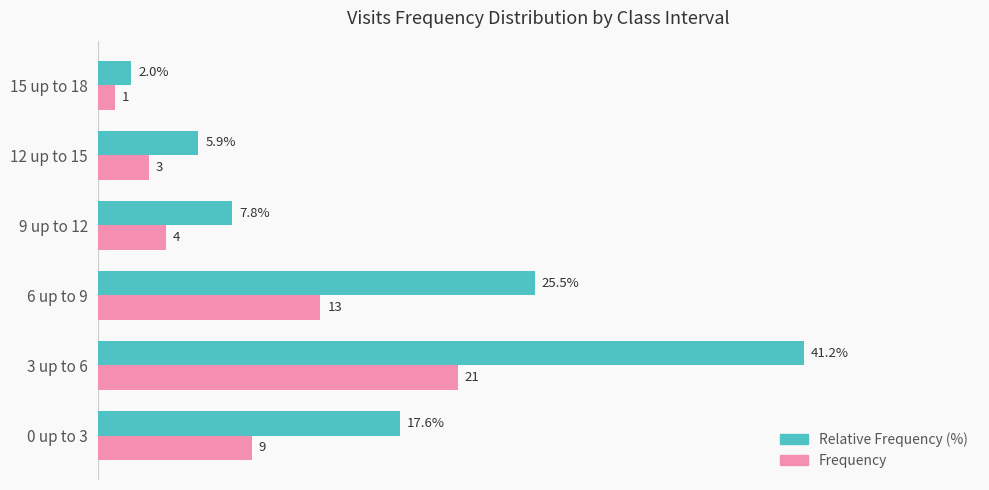

Which category has the lowest value in the Relative Frequency (%) series?

15 up to 18